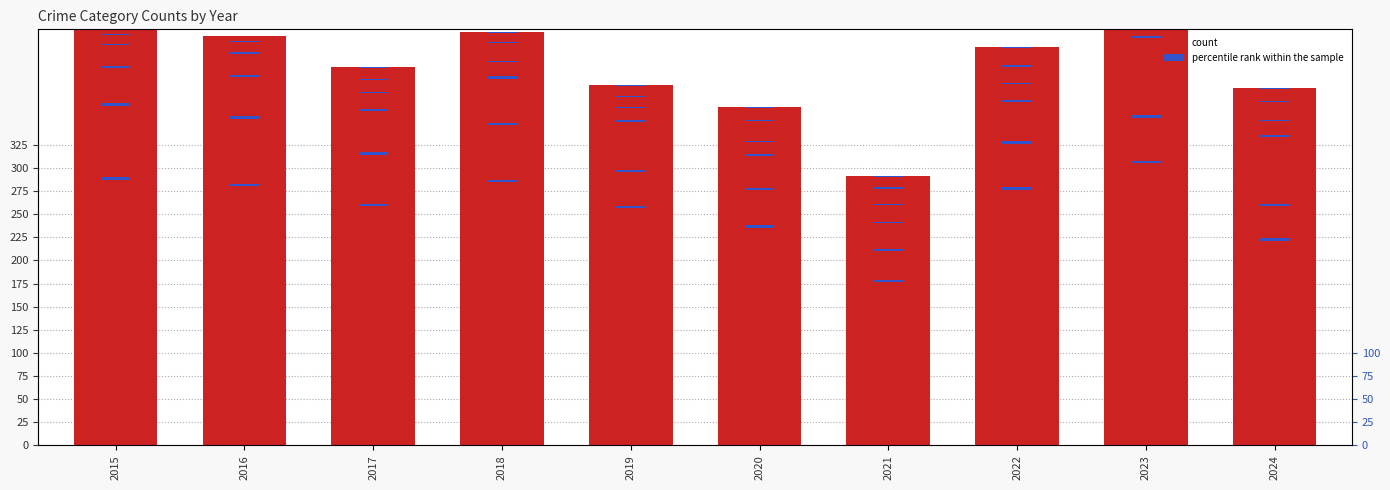

Is the value of Robbery at 2017 greater than the value of Burglary at 2015?

No